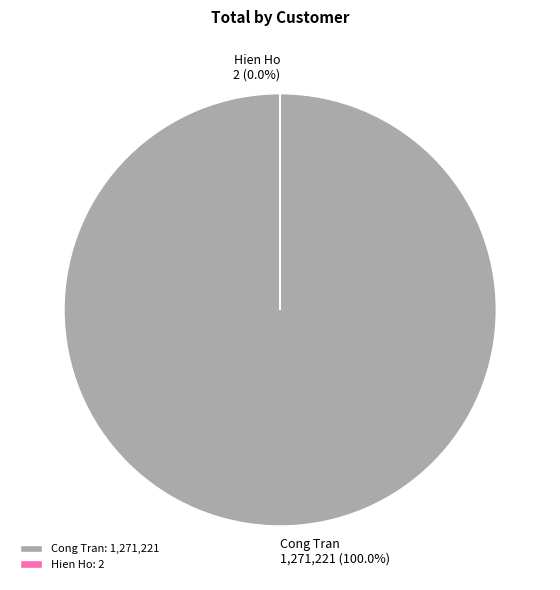

Combined, what portion of the pie is Cong Tran and Hien Ho?

100.0%